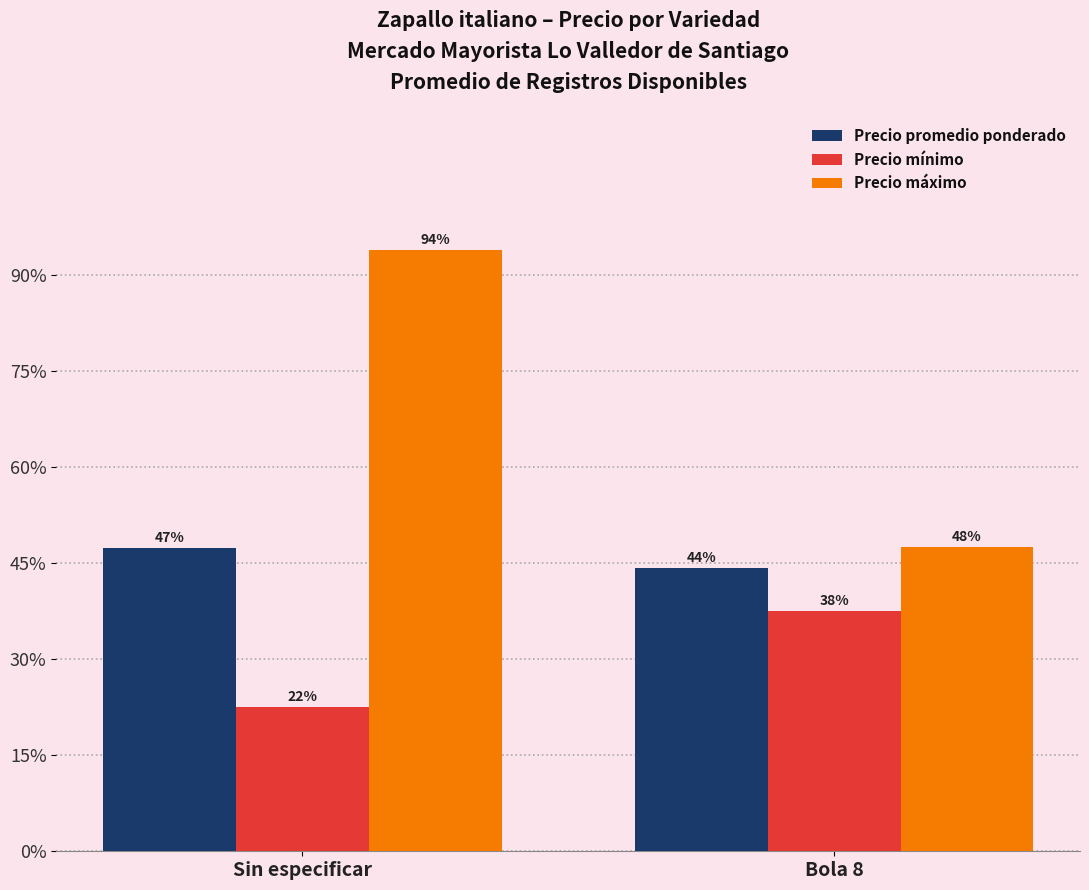

Reading right to left, list all the values displayed in this chart.

Precio promedio ponderado: Bola 8=8833.3	Sin especificar=9463.7
Precio mínimo: Bola 8=7500.0	Sin especificar=4500.0
Precio máximo: Bola 8=9500.0	Sin especificar=18759.0